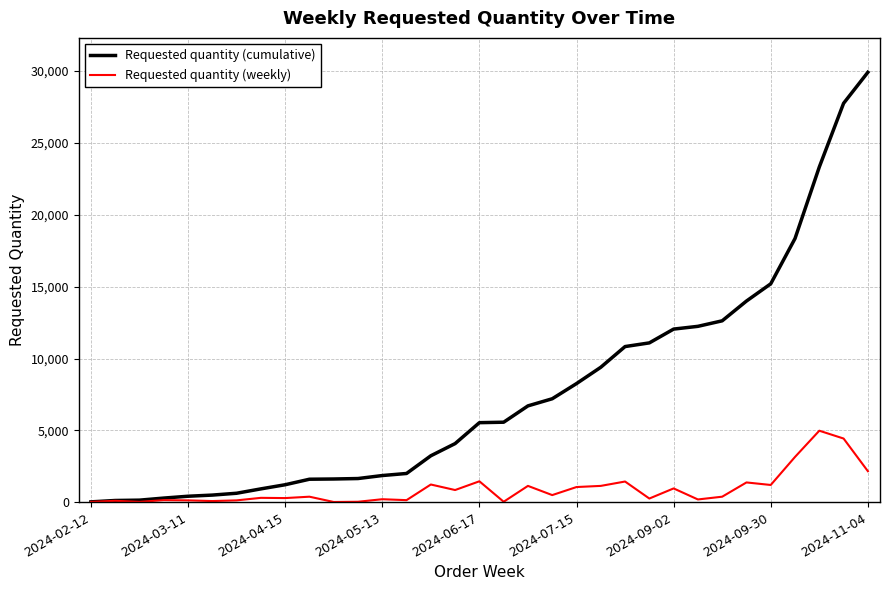

Which series has the largest range (max minus min)?

Requested quantity (cumulative)